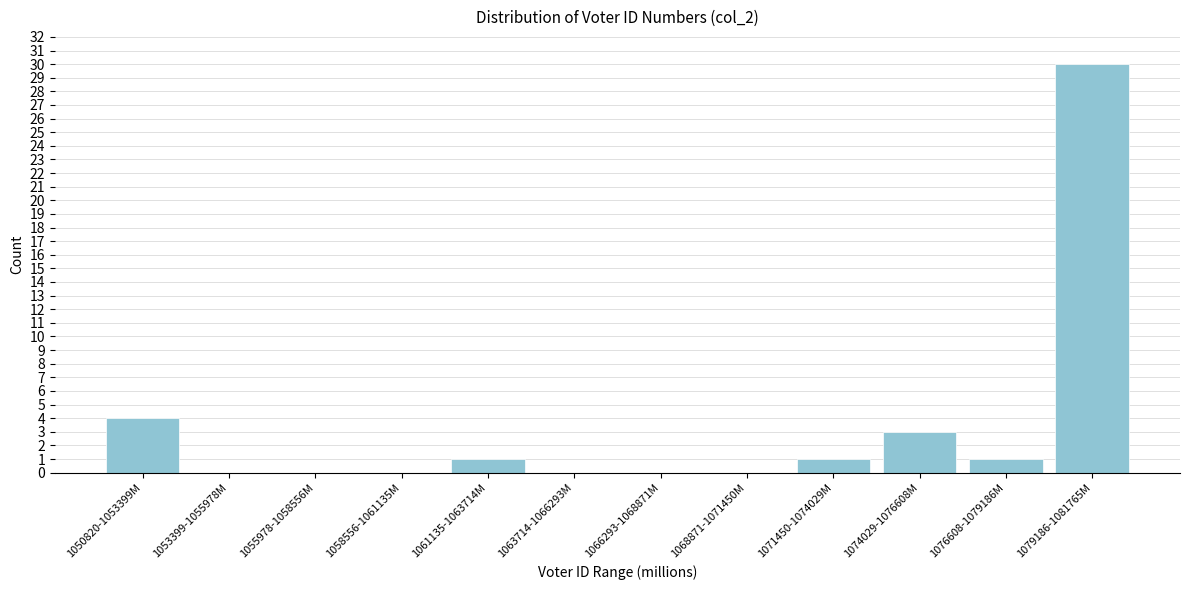

Reading left to right, what are all the values shown in this chart?

1050820-1053399M=4	1053399-1055978M=0	1055978-1058556M=0	1058556-1061135M=0	1061135-1063714M=1	1063714-1066293M=0	1066293-1068871M=0	1068871-1071450M=0	1071450-1074029M=1	1074029-1076608M=3	1076608-1079186M=1	1079186-1081765M=30